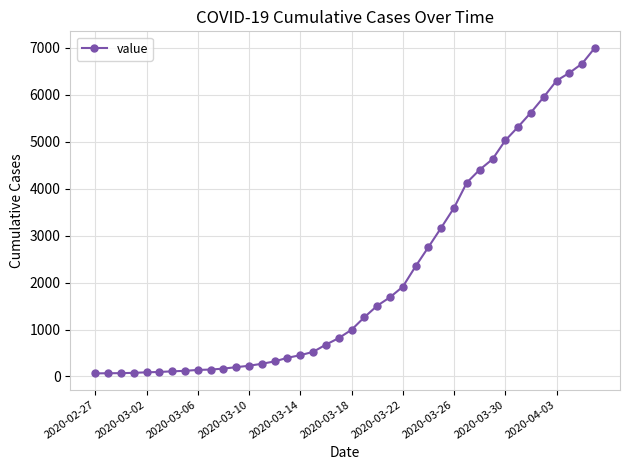

What is the greatest value displayed?

7006